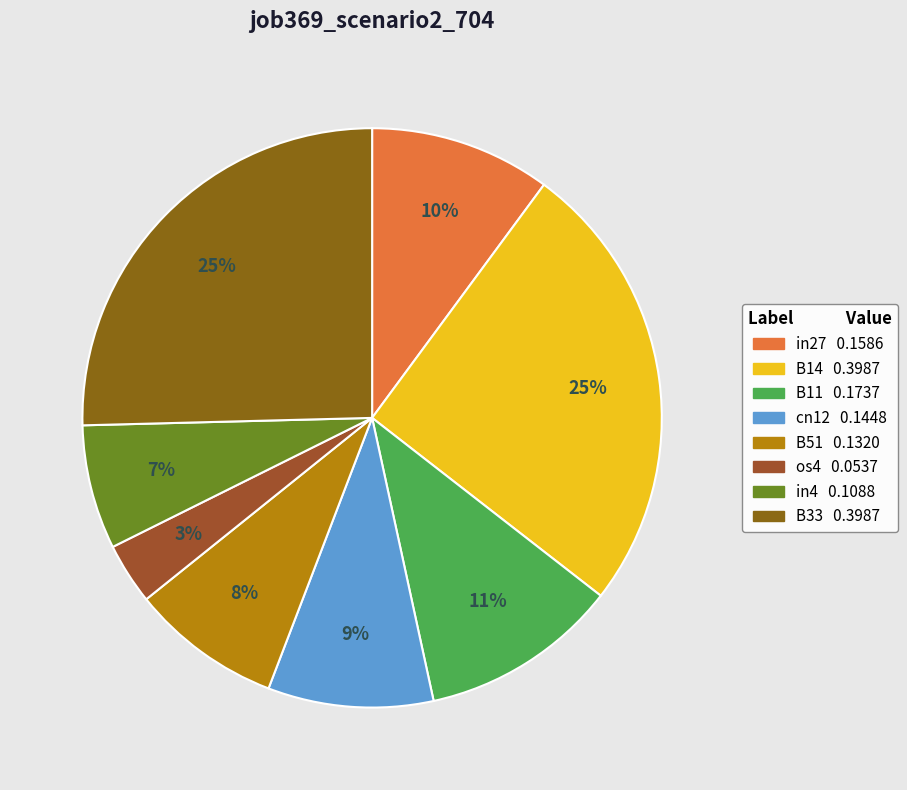

Count the number of slices in the pie.

8